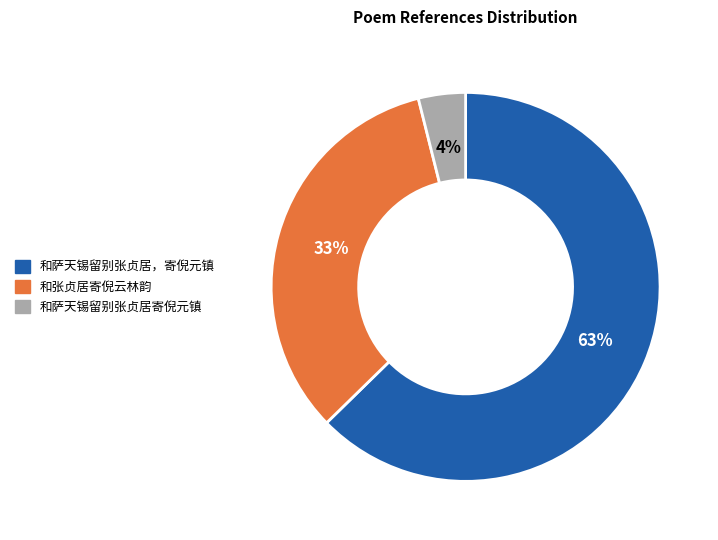

Which slice is the smallest?

和萨天锡留别张贞居寄倪元镇